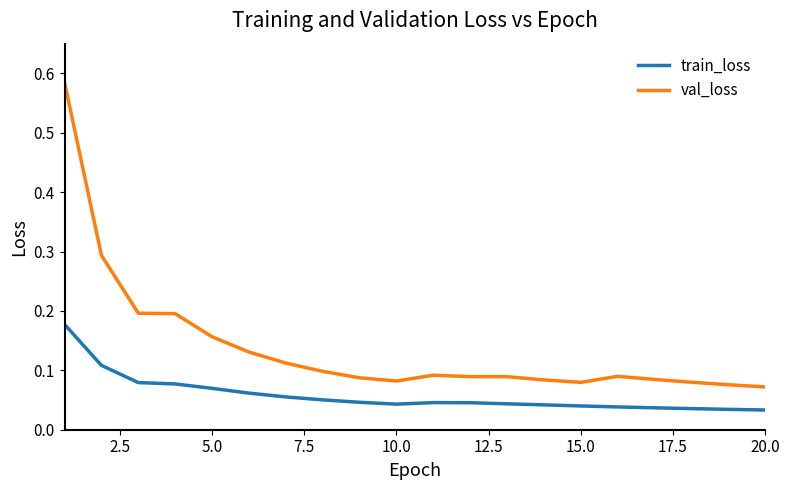

Which series has the widest spread of values?

val_loss